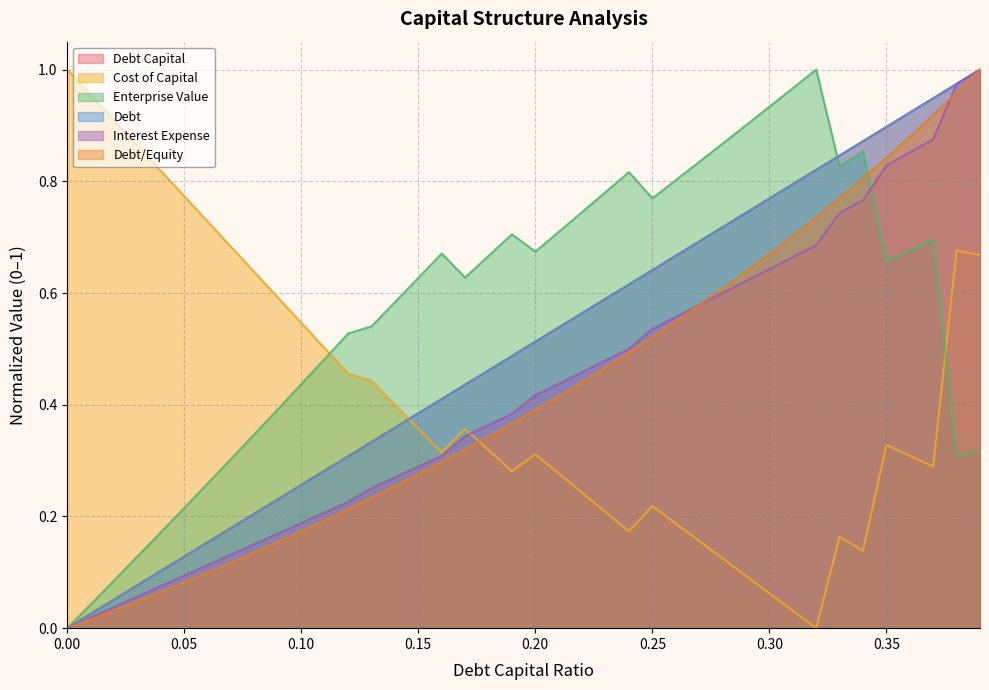

True or false: debt and interest_expense cross at least once.

False